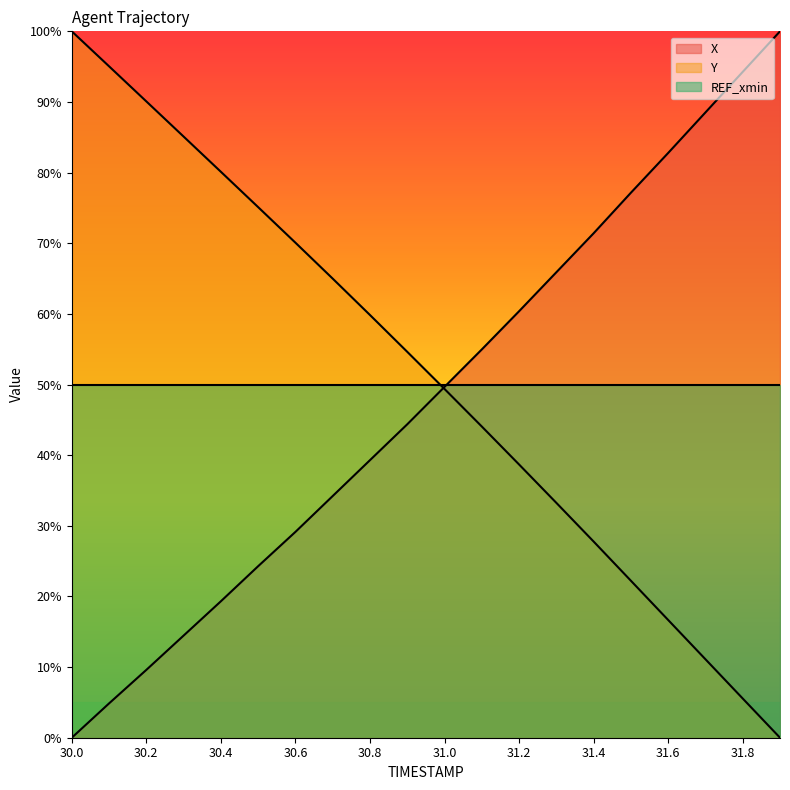

Where is X nearest to the value 50?

31.0